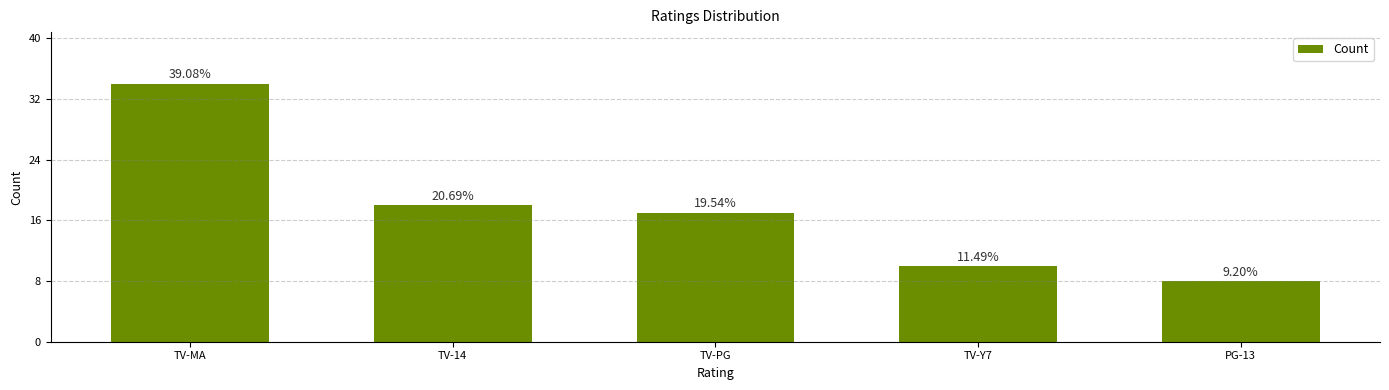

How many data points does each series have?

5